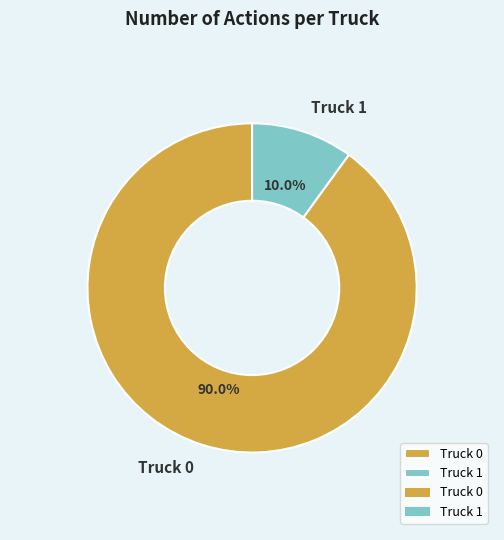

Which category has the smallest portion of the pie?

Truck 1